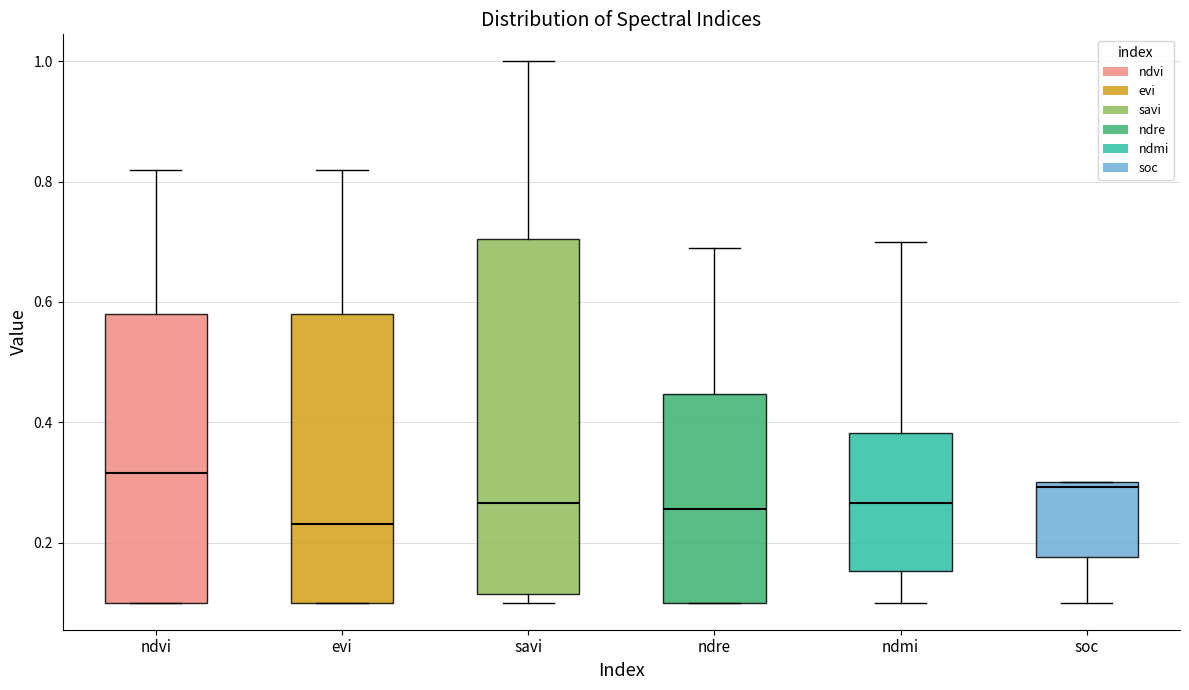

Where does the median line of the box for ndre sit on the y-axis? The values are not printed on the chart, so give them approximately, as read against the axis.

0.26